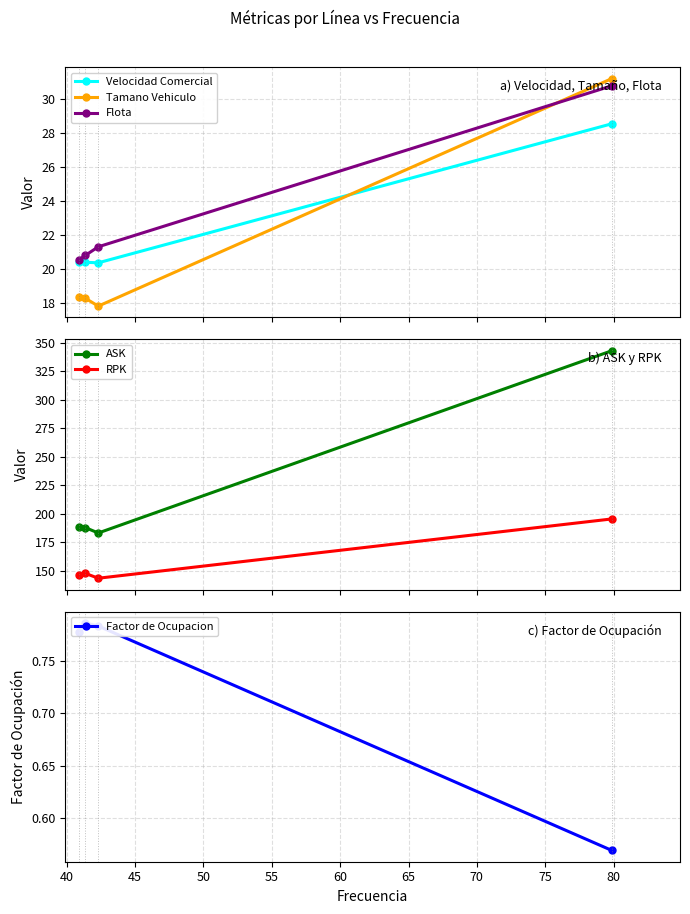

In Factor de Ocupacion, how many points are higher than both neighbors (excluding endpoints)?

1